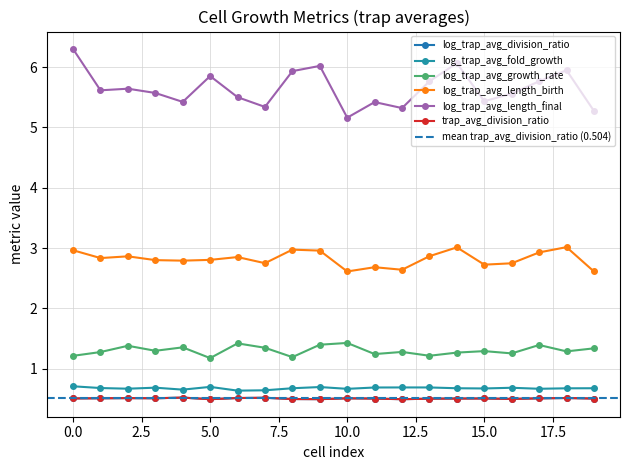

Does the chart have visible grid lines?

Yes